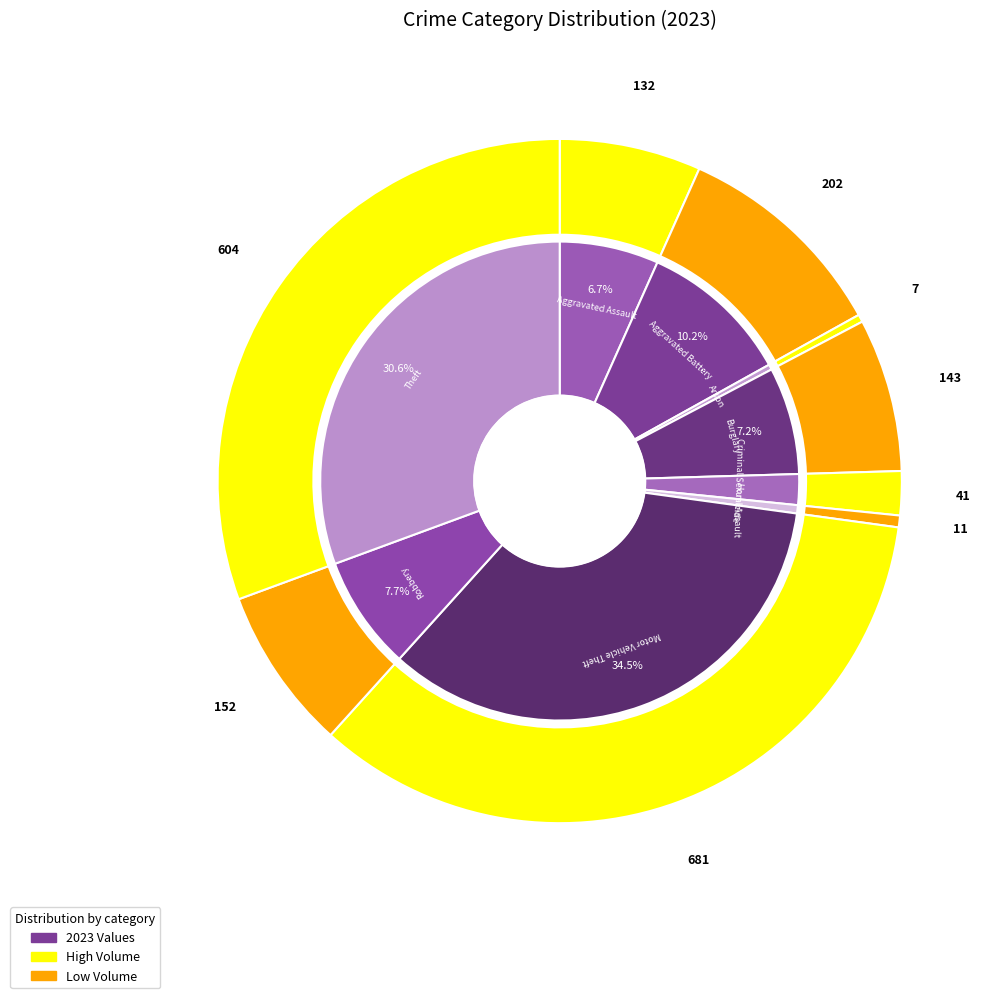

To the nearest percent, what is the combined percentage of 8 and 5?

31%